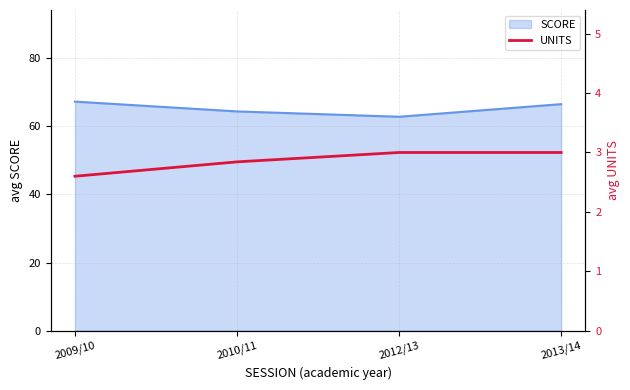

The chart shows a value of 2.8 at 2010/11. True or false?

True